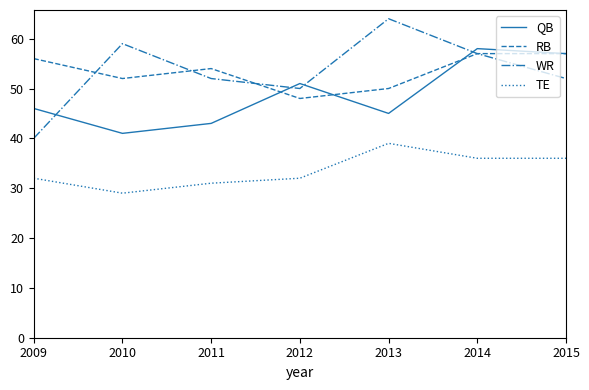

How many lines are shown in the chart?

4